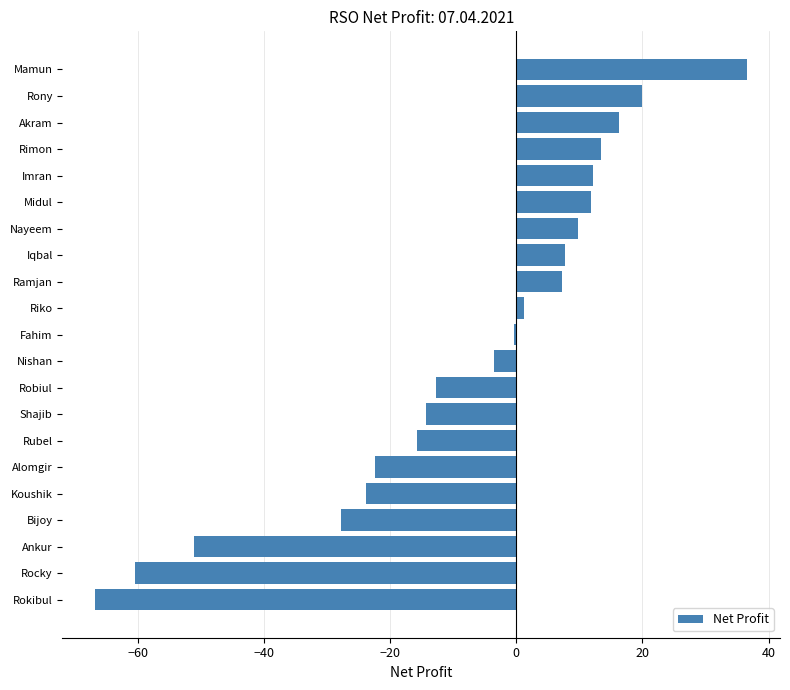

What value does the data have at Rubel?

-15.8